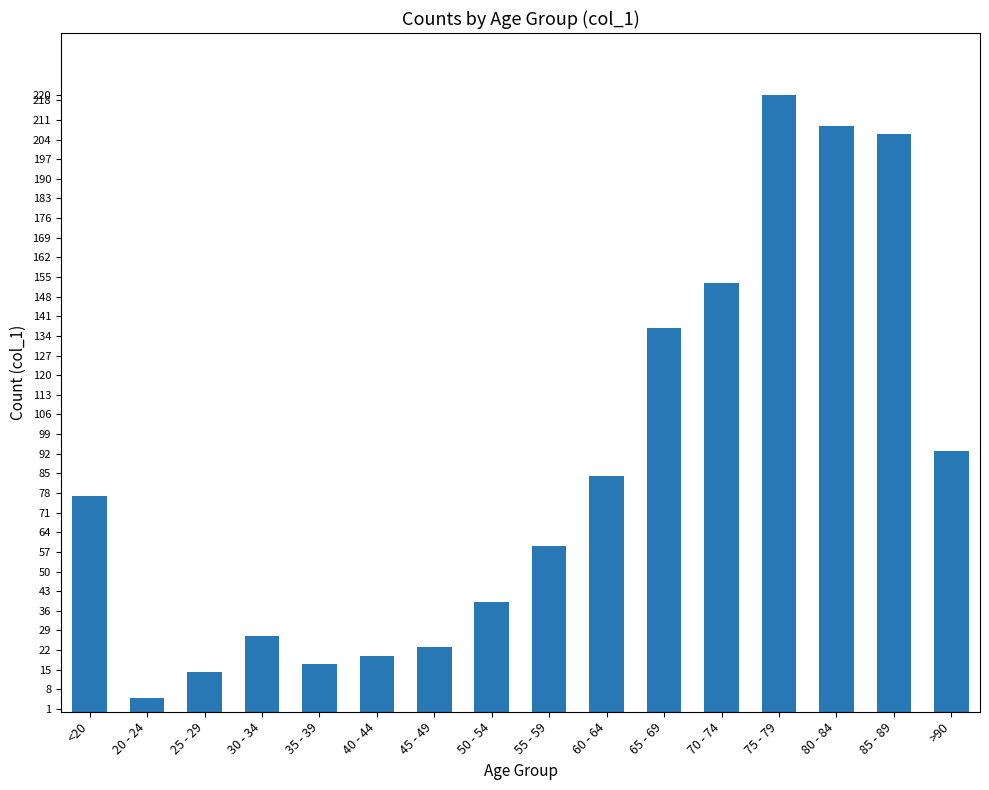

The chart shows a value of 147 at 60 - 64. True or false?

False